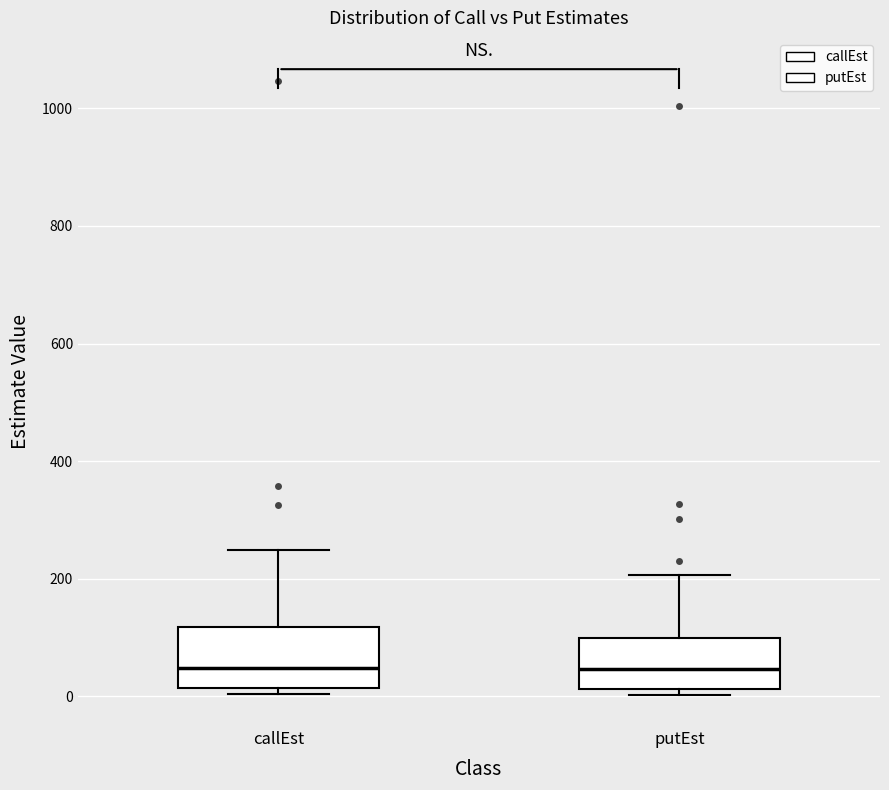

Where does the median line of the box for callEst sit on the y-axis? The values are not printed on the chart, so give them approximately, as read against the axis.

40